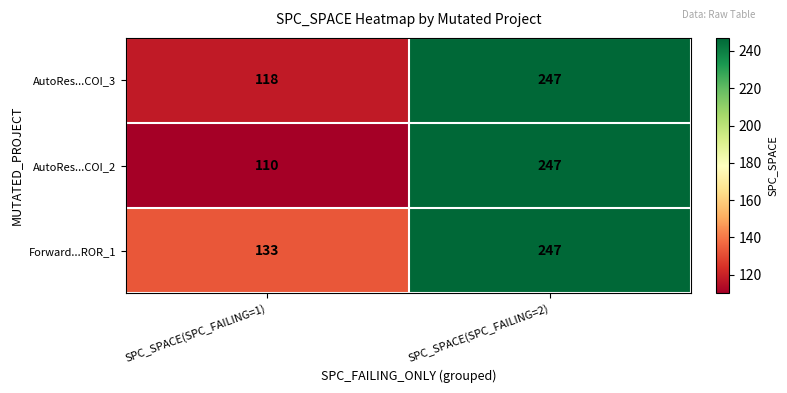

Reading left to right, list all the values displayed in this chart.

AutoRes...COI_3: 118	247
AutoRes...COI_2: 110	247
Forward...ROR_1: 133	247